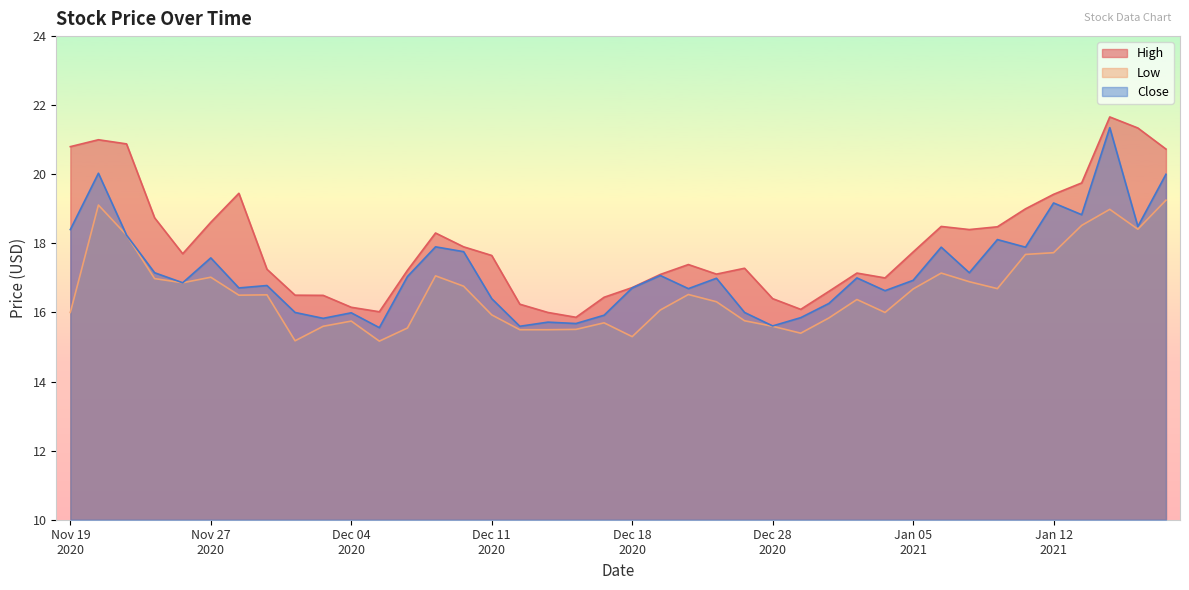

True or false: High and Low cross at least once.

False